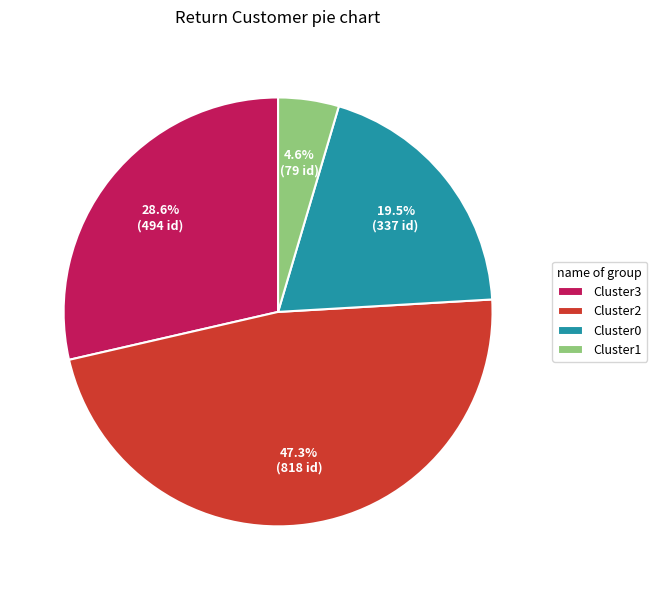

Is the sum of Cluster0 and Cluster3 greater than half?

No